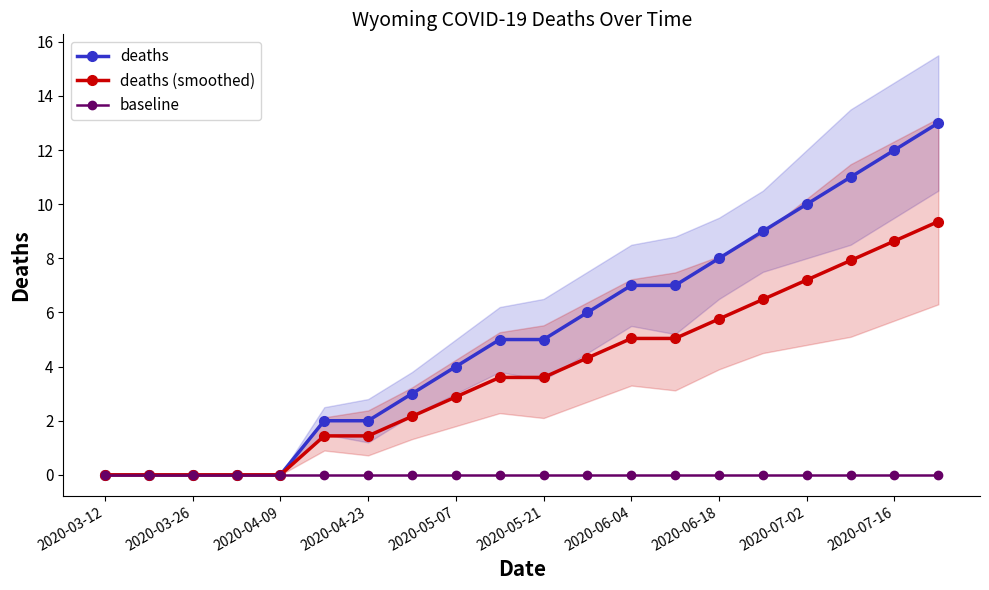

What is the maximum value for deaths (smoothed)?

9.4